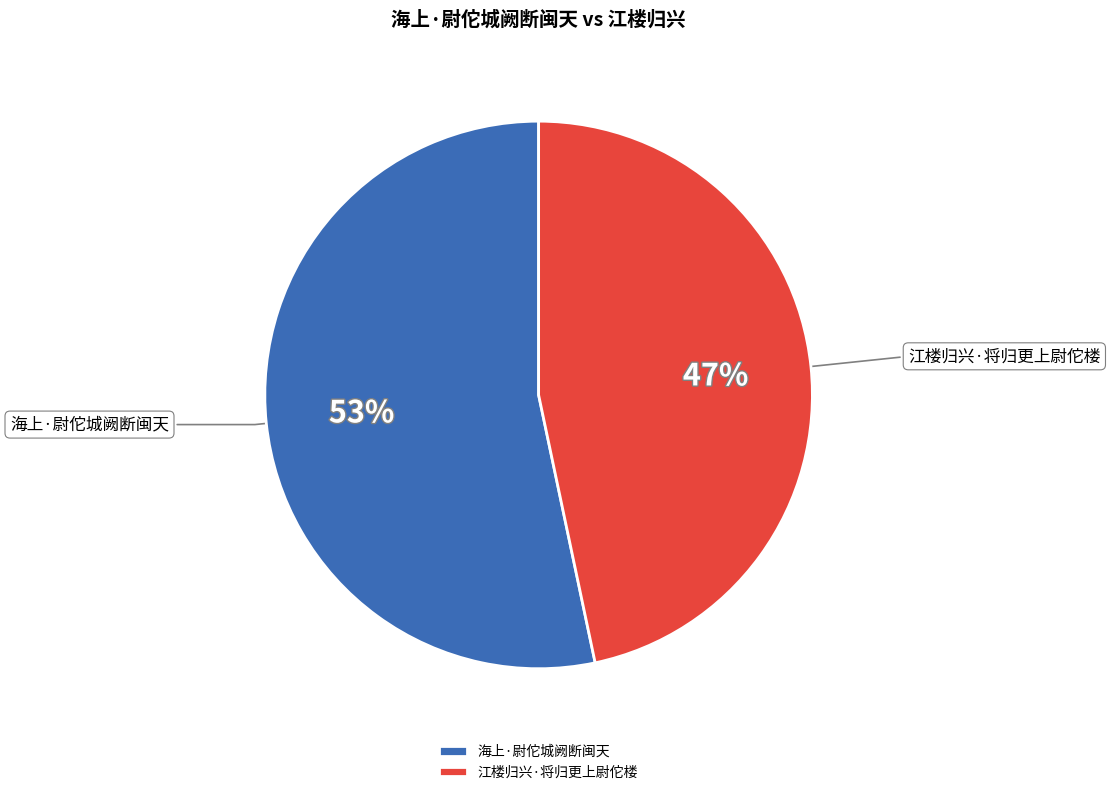

To the nearest percent, what is the average slice percentage?

50%